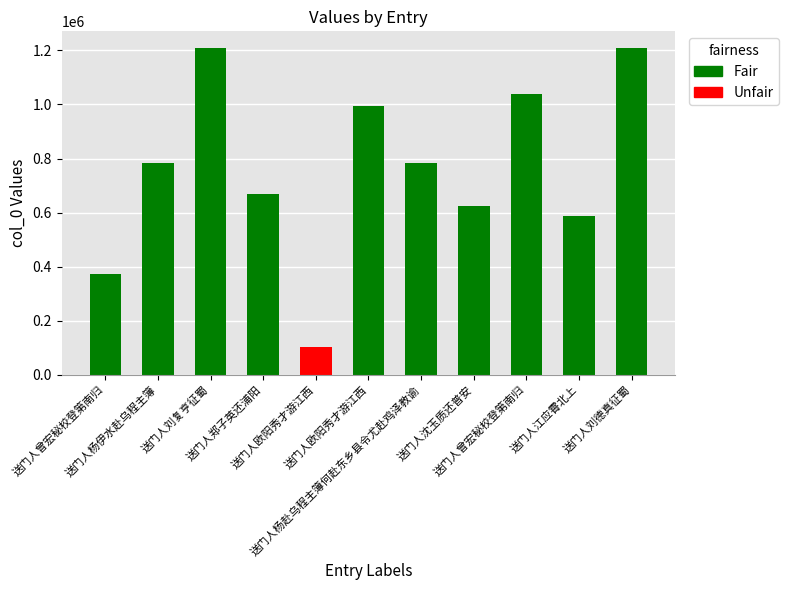

Count the number of categories in the chart.

11